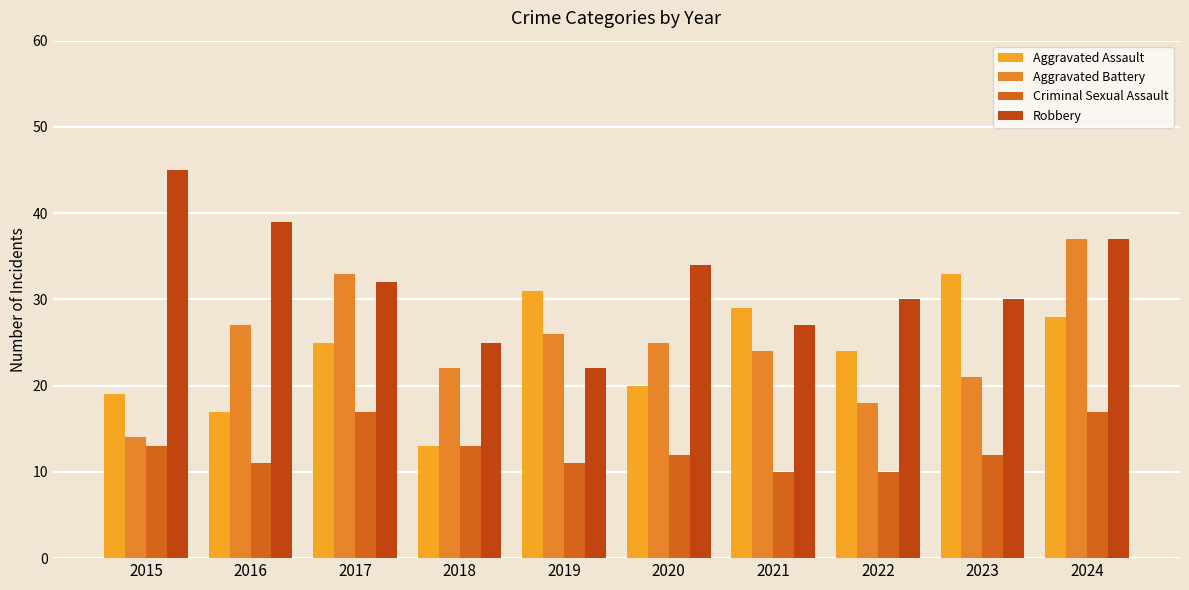

At which category is the sum across all series the highest?

2024